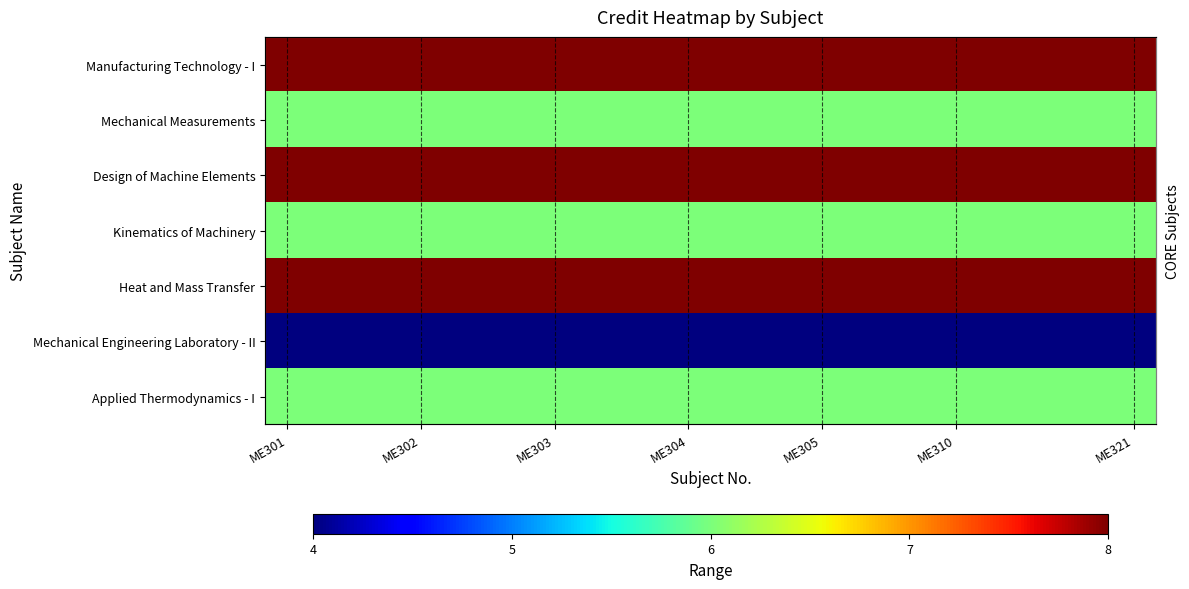

Which series has the largest range (max minus min)?

Manufacturing Technology - I